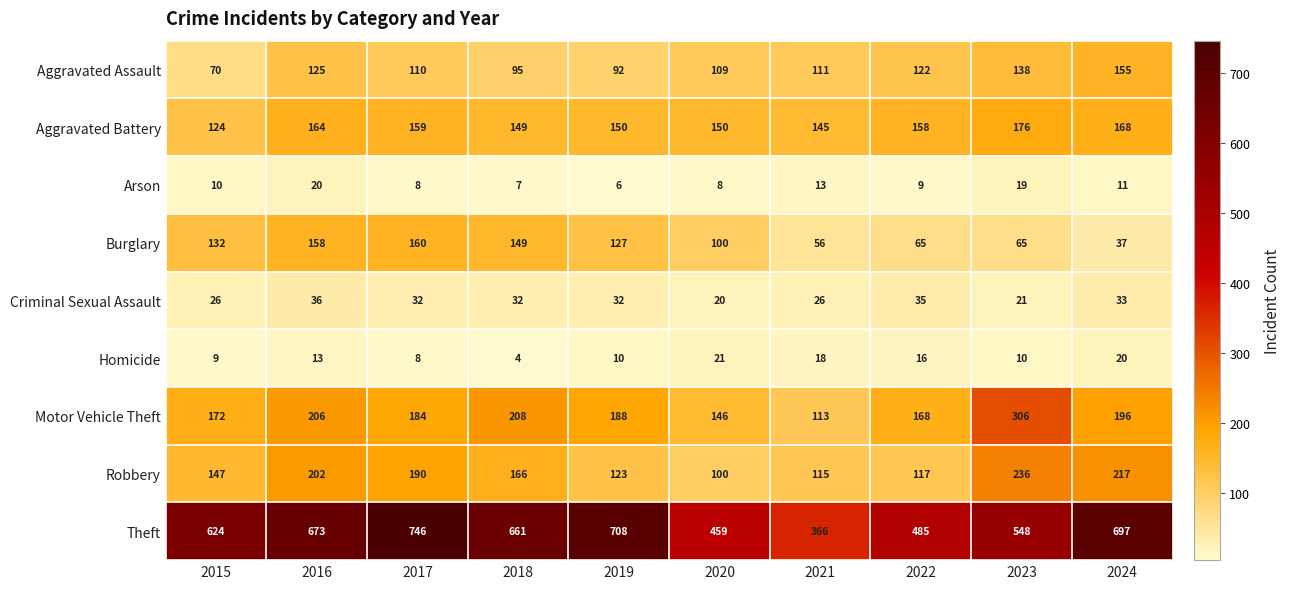

The value of Criminal Sexual Assault at 2019 is 56. True or false?

False